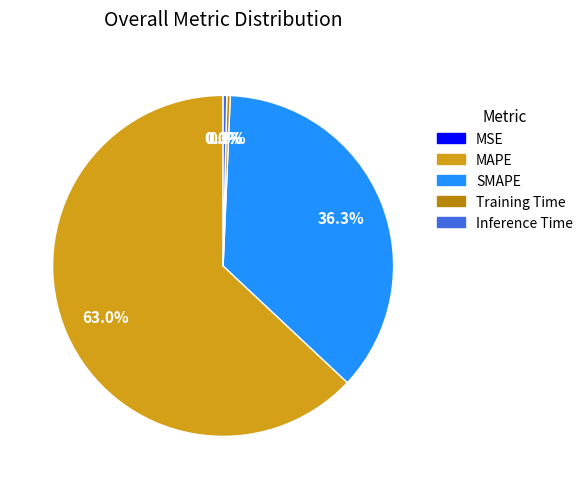

Which slice represents more than half of the pie?

MAPE